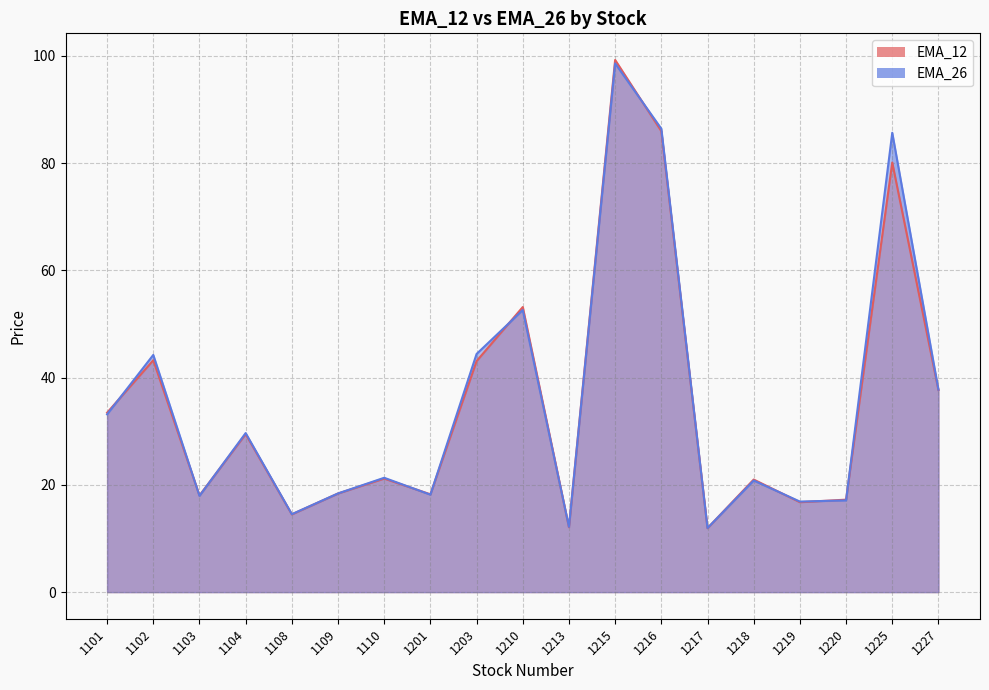

What is the value of the EMA_26 point at the 6th from the left?

18.4